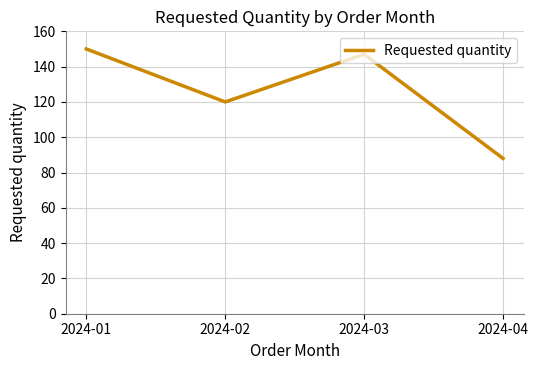

True or false: the data has more than 1 interior local peaks.

False